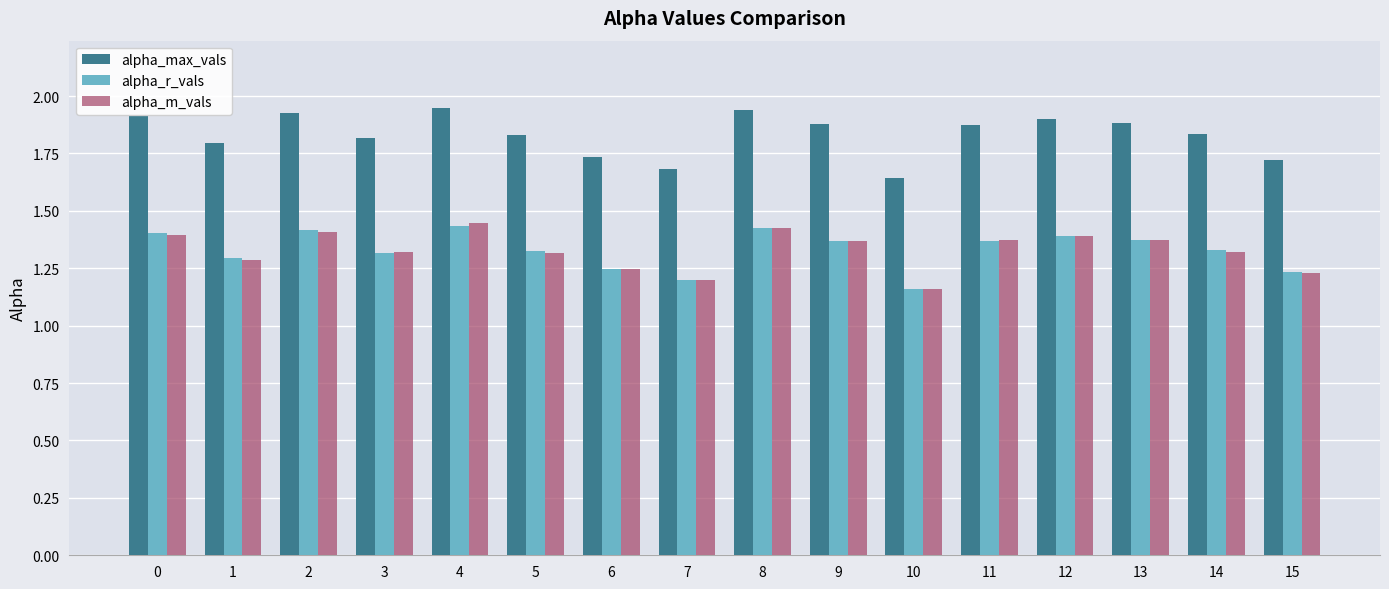

What is the total value across all series at 9?

4.6